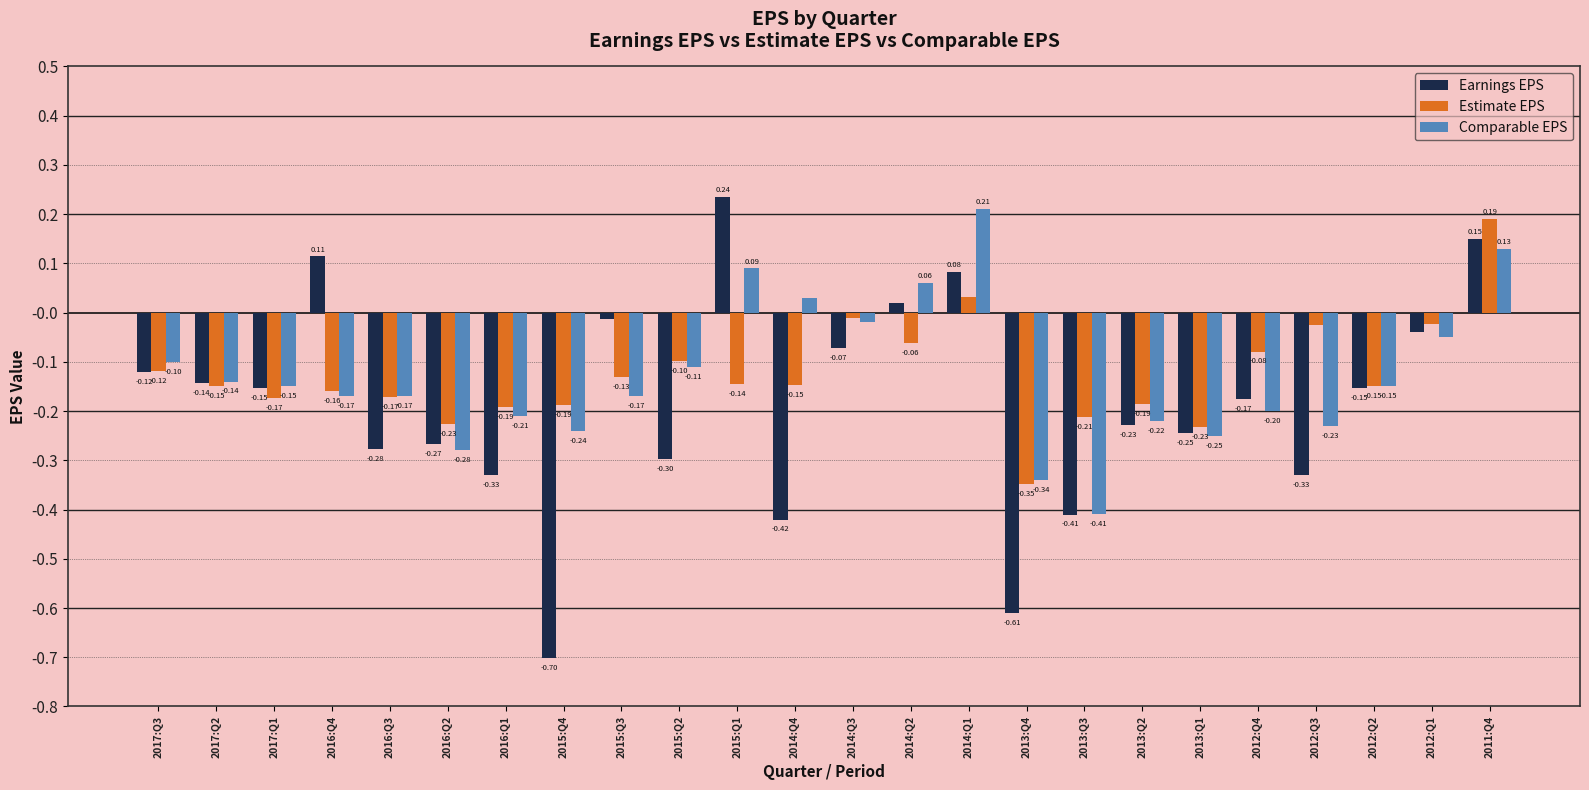

Which series has the largest total across all categories?

Estimate EPS